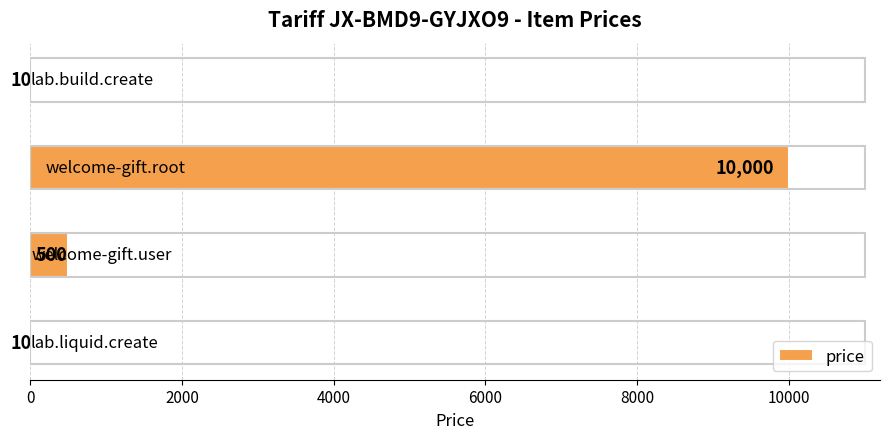

What is the greatest value displayed?

10000